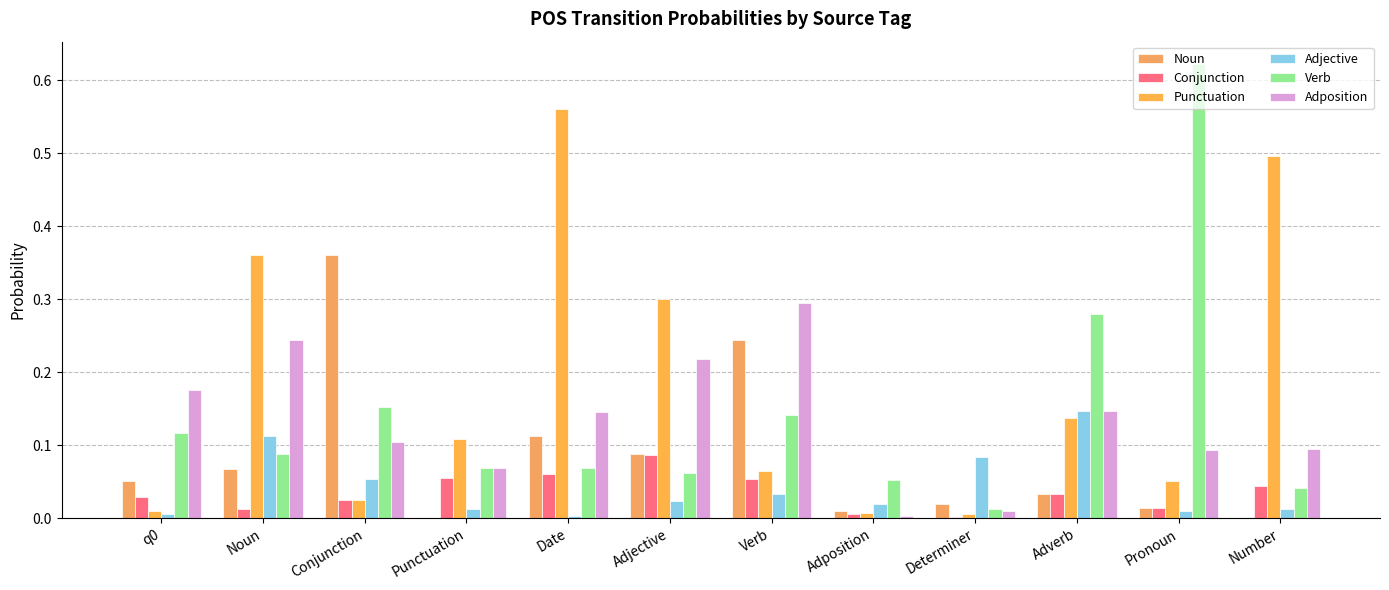

Reading left to right, what are all the values shown in this chart?

Noun: q0=0.1	Noun=0.1	Conjunction=0.4	Punctuation=0.0	Date=0.1	Adjective=0.1	Verb=0.2	Adposition=0.0	Determiner=0.0	Adverb=0.0	Pronoun=0.0	Number=0.0
Conjunction: q0=0.0	Noun=0.0	Conjunction=0.0	Punctuation=0.1	Date=0.1	Adjective=0.1	Verb=0.1	Adposition=0.0	Determiner=0.0	Adverb=0.0	Pronoun=0.0	Number=0.0
Punctuation: q0=0.0	Noun=0.4	Conjunction=0.0	Punctuation=0.1	Date=0.6	Adjective=0.3	Verb=0.1	Adposition=0.0	Determiner=0.0	Adverb=0.1	Pronoun=0.1	Number=0.5
Adjective: q0=0.0	Noun=0.1	Conjunction=0.1	Punctuation=0.0	Date=0.0	Adjective=0.0	Verb=0.0	Adposition=0.0	Determiner=0.1	Adverb=0.1	Pronoun=0.0	Number=0.0
Verb: q0=0.1	Noun=0.1	Conjunction=0.2	Punctuation=0.1	Date=0.1	Adjective=0.1	Verb=0.1	Adposition=0.1	Determiner=0.0	Adverb=0.3	Pronoun=0.6	Number=0.0
Adposition: q0=0.2	Noun=0.2	Conjunction=0.1	Punctuation=0.1	Date=0.1	Adjective=0.2	Verb=0.3	Adposition=0.0	Determiner=0.0	Adverb=0.1	Pronoun=0.1	Number=0.1